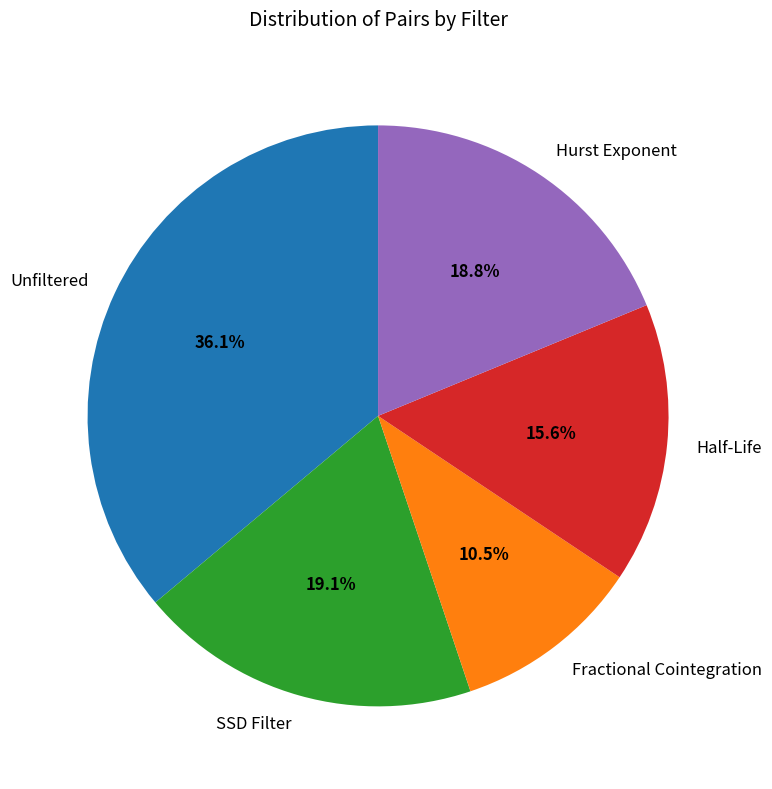

Is it true that Unfiltered is 43% of the pie?

False